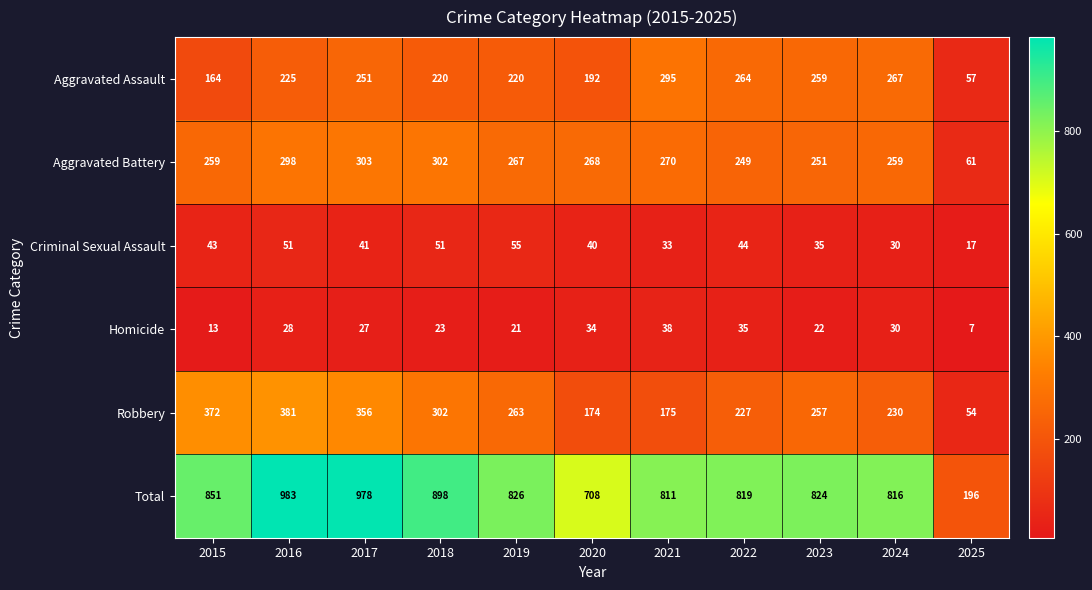

How many distinct data groups are displayed?

6